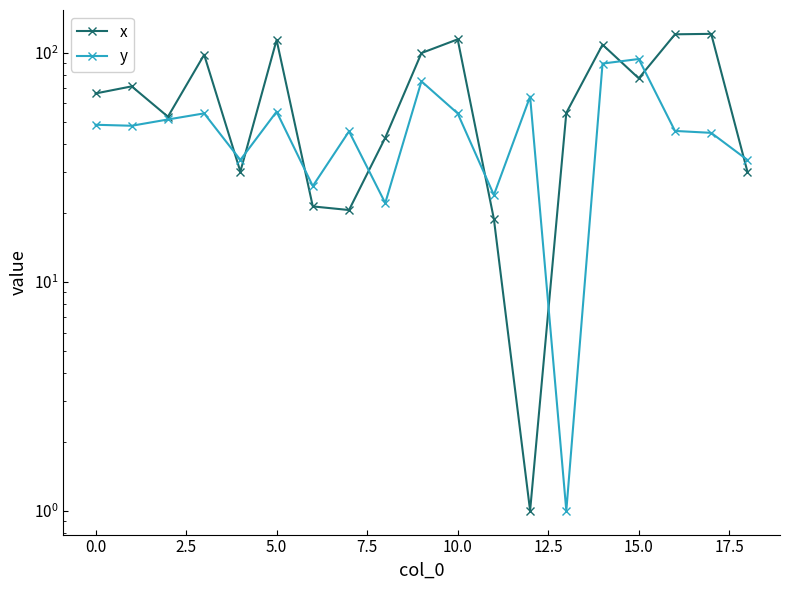

Between 13 and 16, which series saw the biggest shift?

x